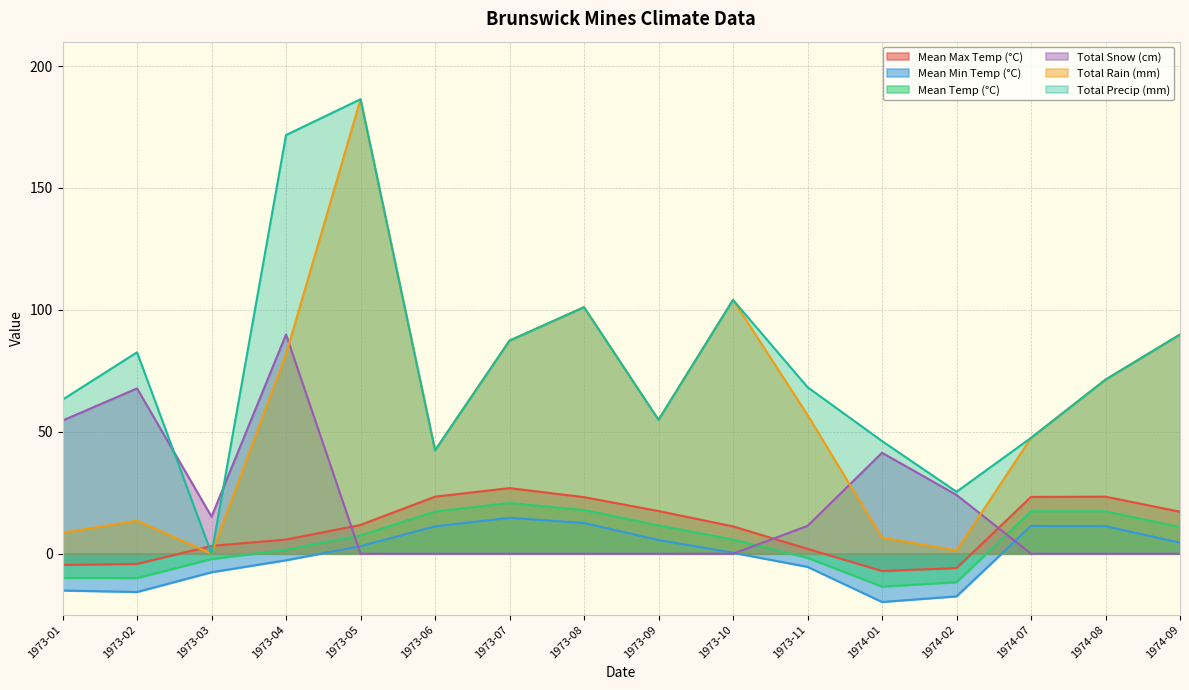

Which category has the highest value in the Total Rain (mm) series?

1973-05